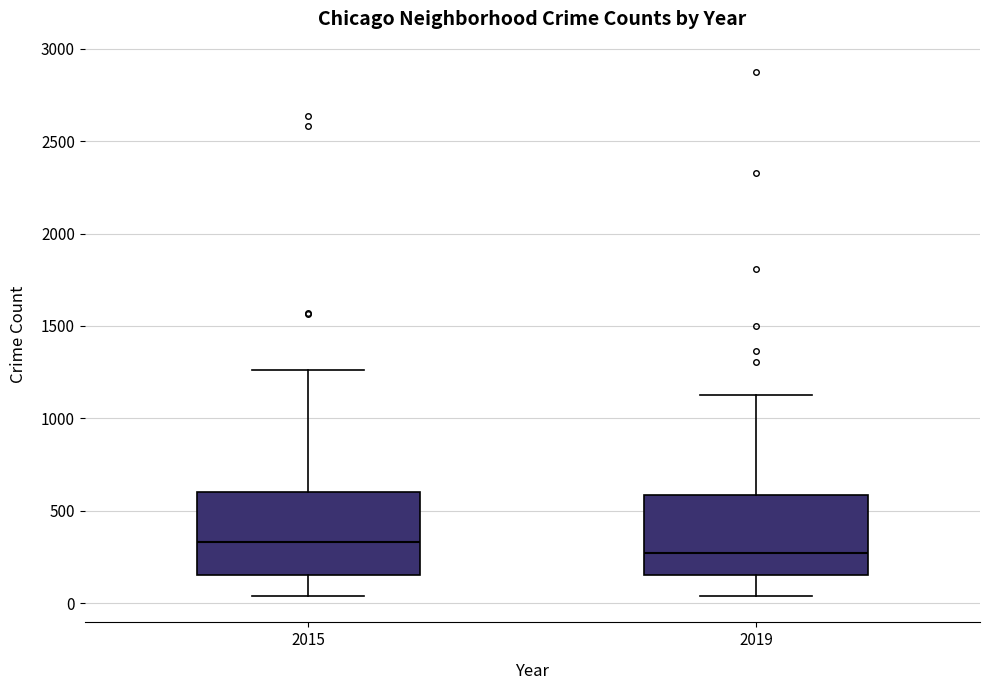

Which box has the lowest median line?

2019